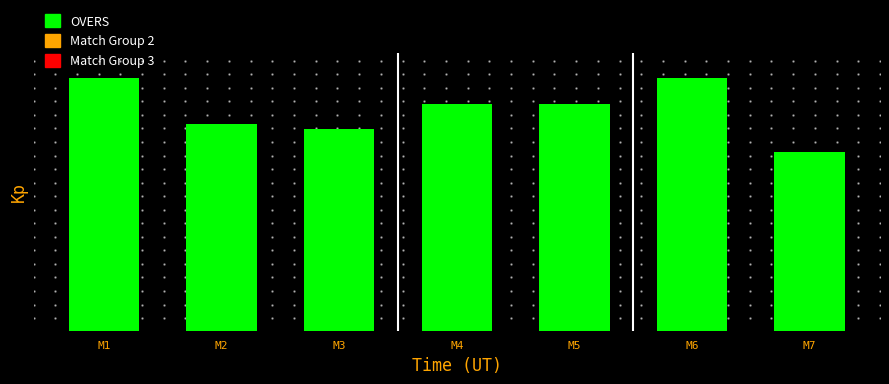

What value does the data have at M1?

10.0